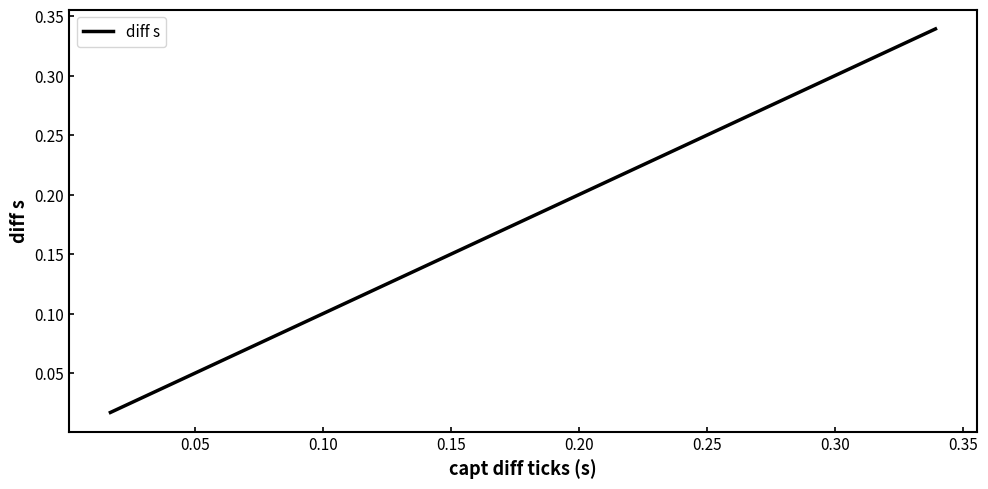

How many lines are shown in the chart?

1